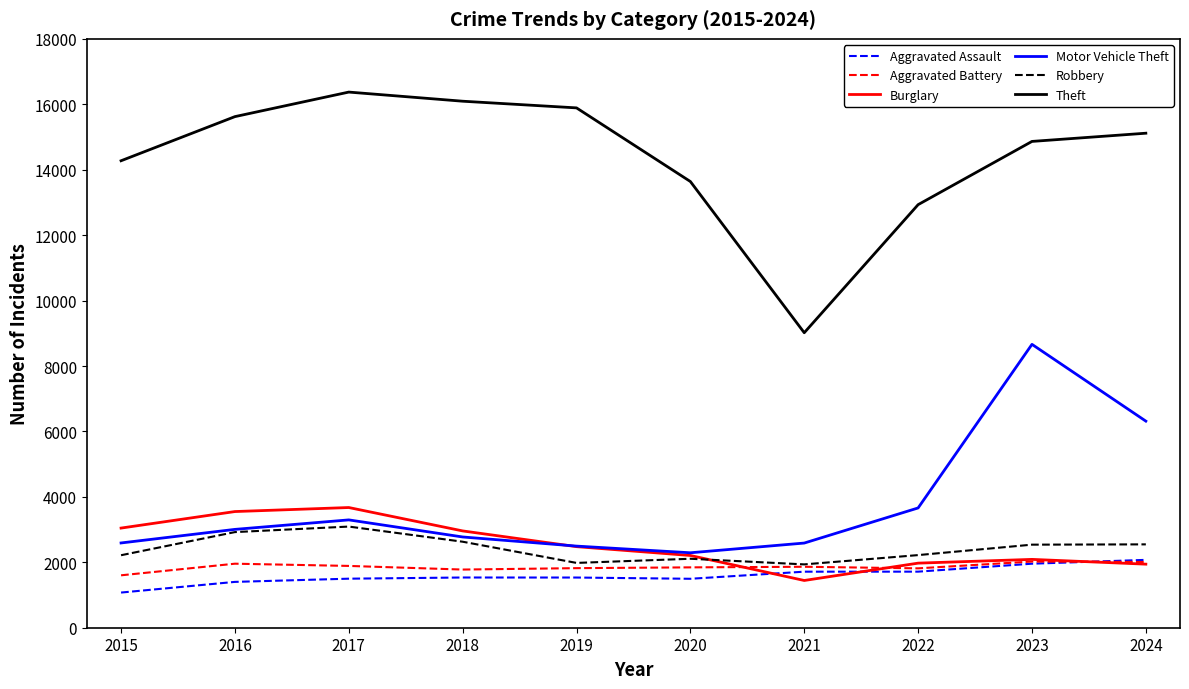

Is the value of Aggravated Assault at 2022 greater than the value of Aggravated Battery at 2024?

No